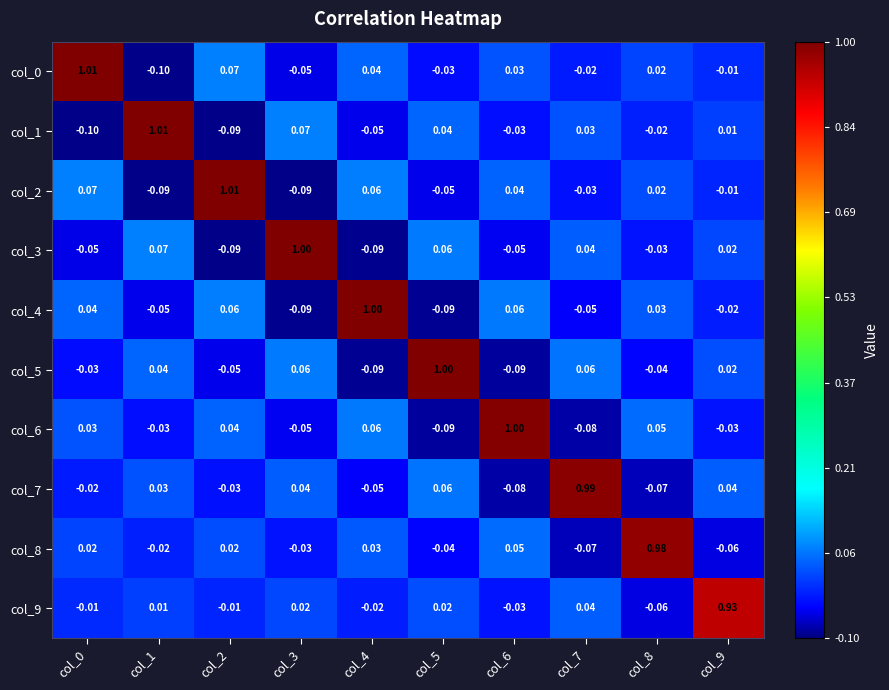

Is the value of col_3 at col_8 greater than the value of col_0 at col_1?

Yes